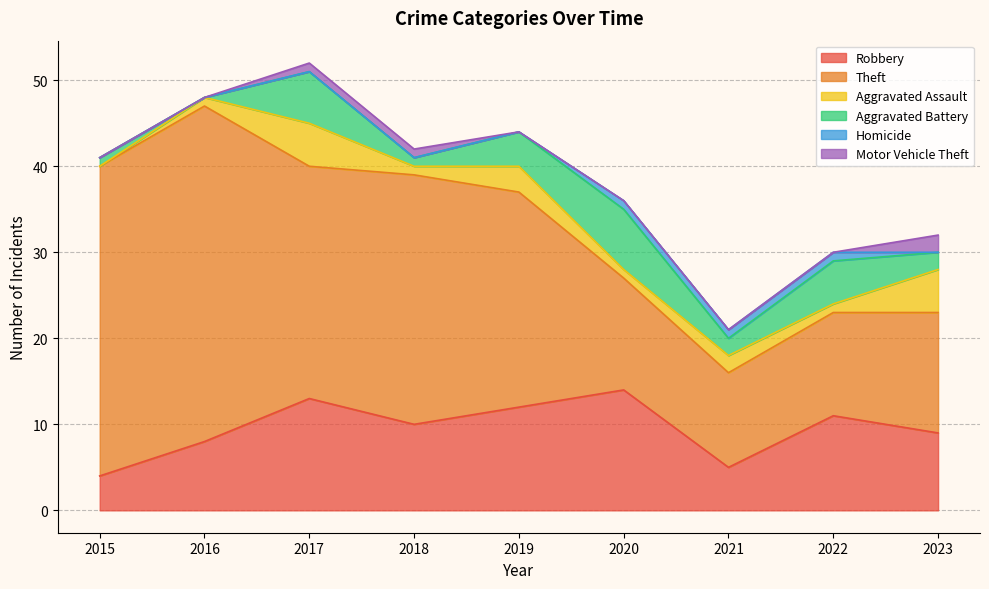

Rank the series by their maximum value, from lowest to highest.

Homicide, Motor Vehicle Theft, Aggravated Assault, Aggravated Battery, Robbery, Theft